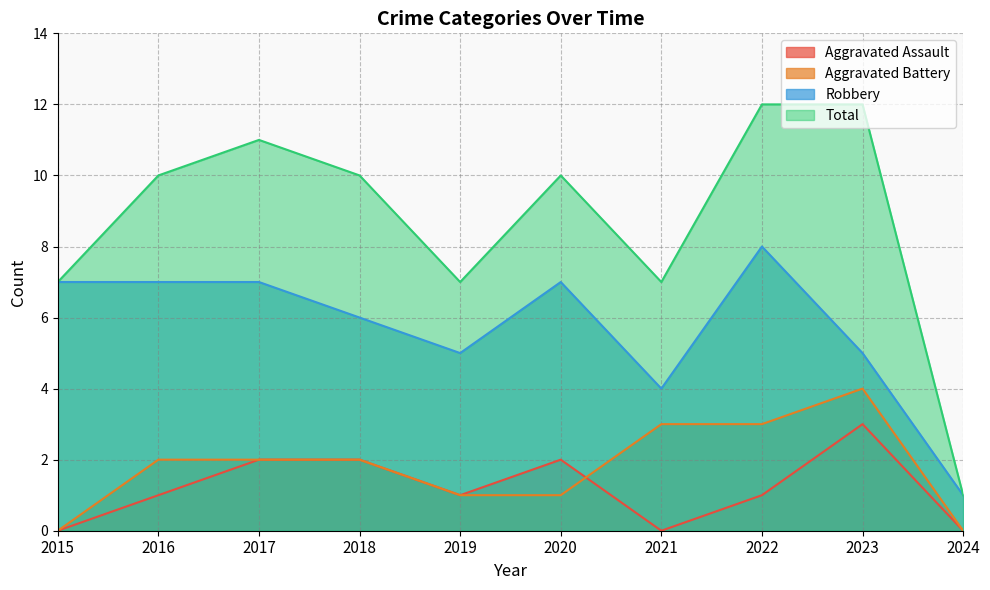

How many interior local peaks does the Aggravated Assault series have?

2